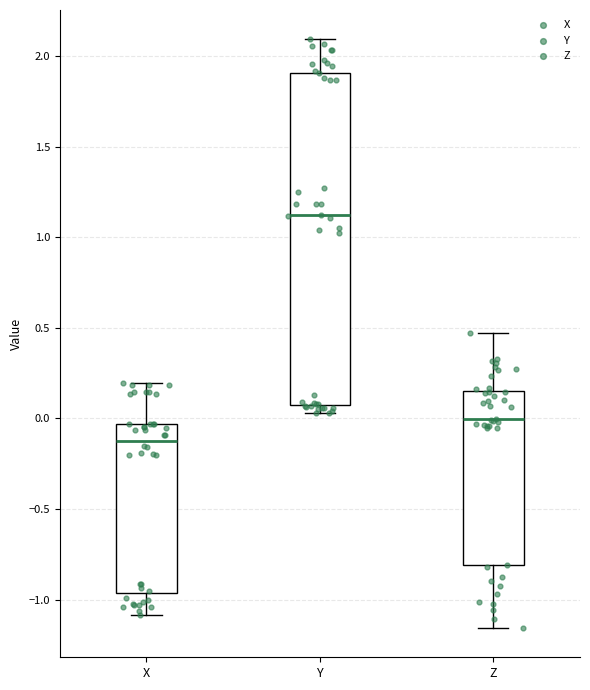

Reading left to right, read every box against the y-axis: the position of its median line, the range the box covers, and the ends of its whiskers. The values are not printed on the chart, so give them approximately, as read against the axis.

X: median -0.10, box -0.95 to -0.05, whiskers -1.10 to 0.20
Y: median 1.10, box 0.10 to 1.90, whiskers 0.05 to 2.10
Z: median 0.00, box -0.80 to 0.15, whiskers -1.15 to 0.45